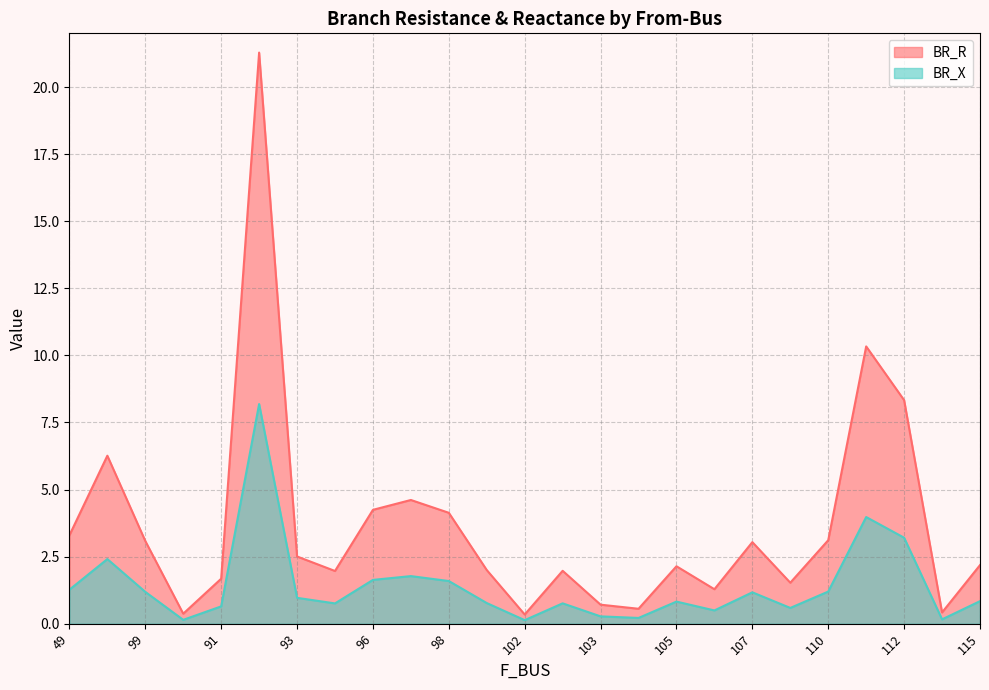

What is the highest value of the BR_X series?

8.2